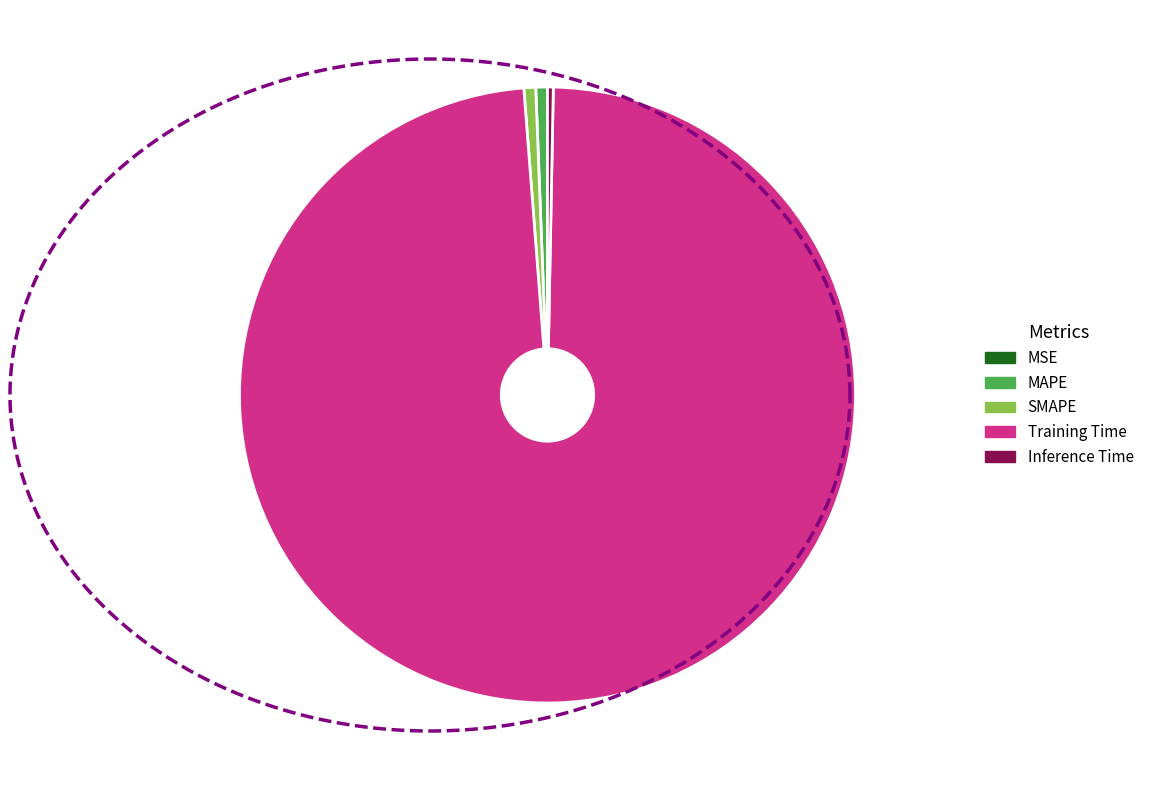

Is SMAPE the majority of the pie?

No